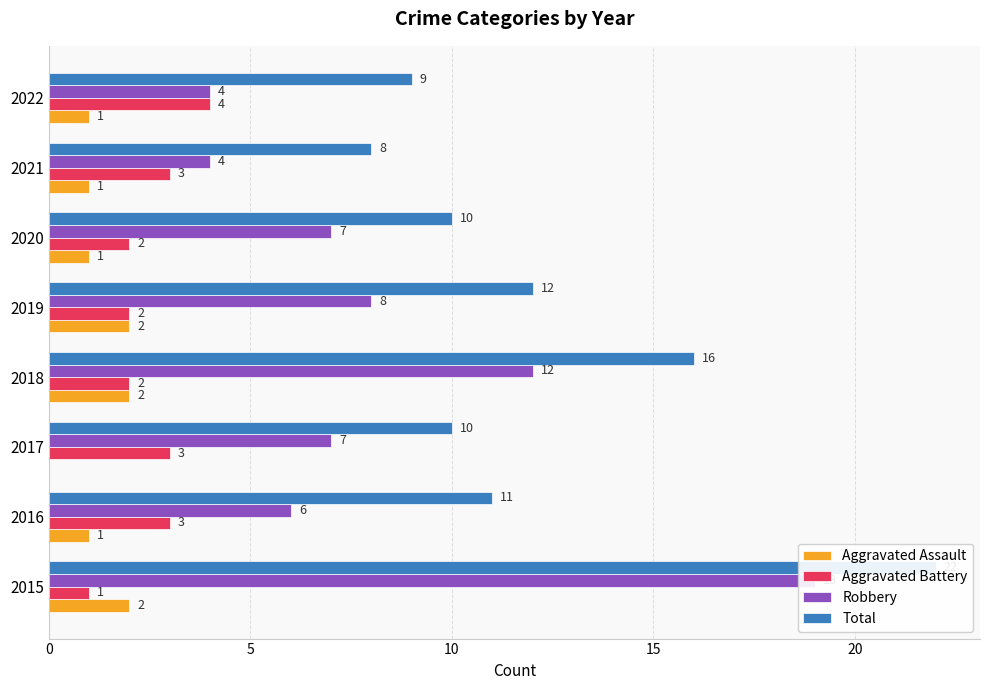

What is the difference between the second highest and minimum values in the Aggravated Assault series?

2